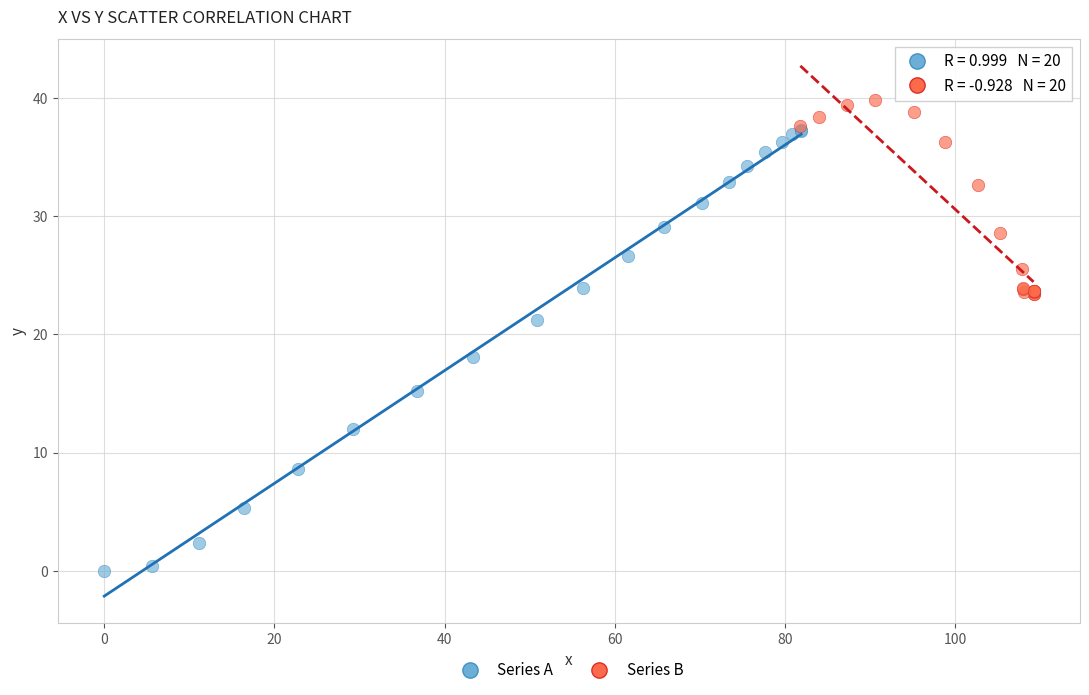

Which series contains the highest Y value?

Series B